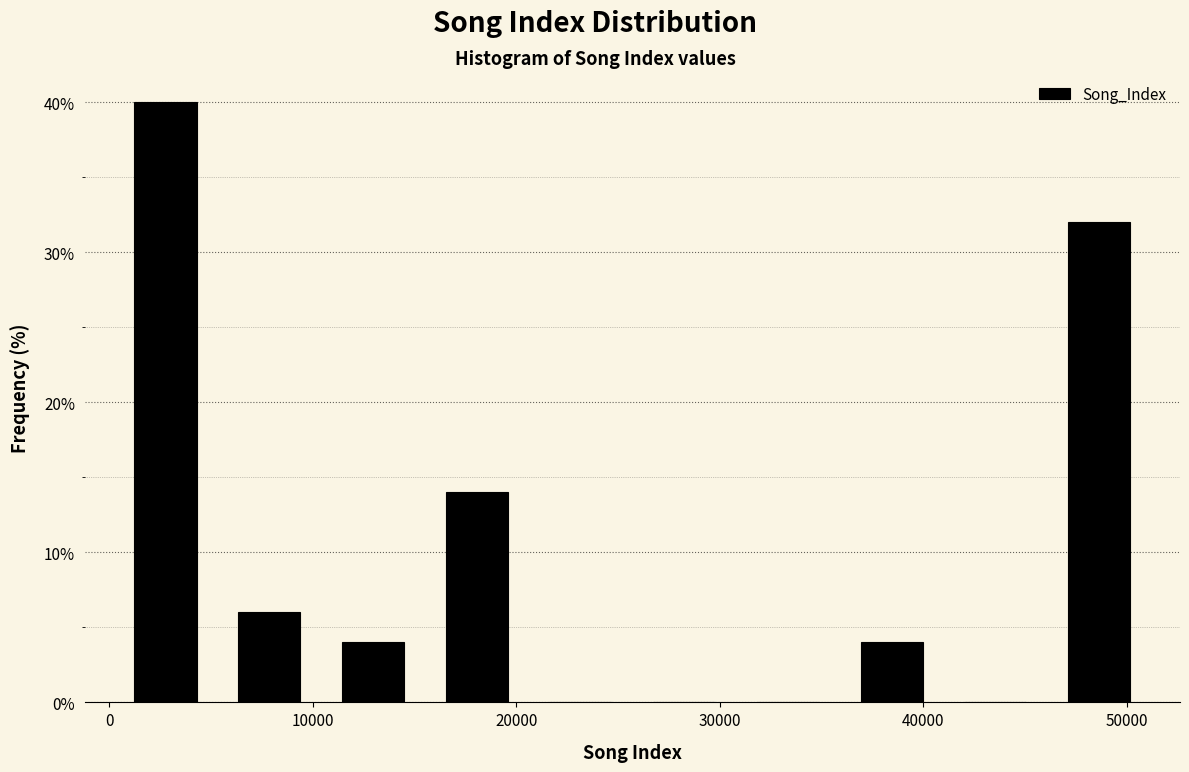

Reading left to right, list every bar in this chart as the range it spans on the x-axis followed by its height. Neither the bar edges nor the heights are printed on the chart, so give them approximately, as read against the axes.

0 to 5000: 40
5000 to 10000: 6
10000 to 16000: 4
16000 to 21000: 14
21000 to 26000: 0
26000 to 31000: 0
31000 to 36000: 0
36000 to 41000: 4
41000 to 46000: 0
46000 to 51000: 32